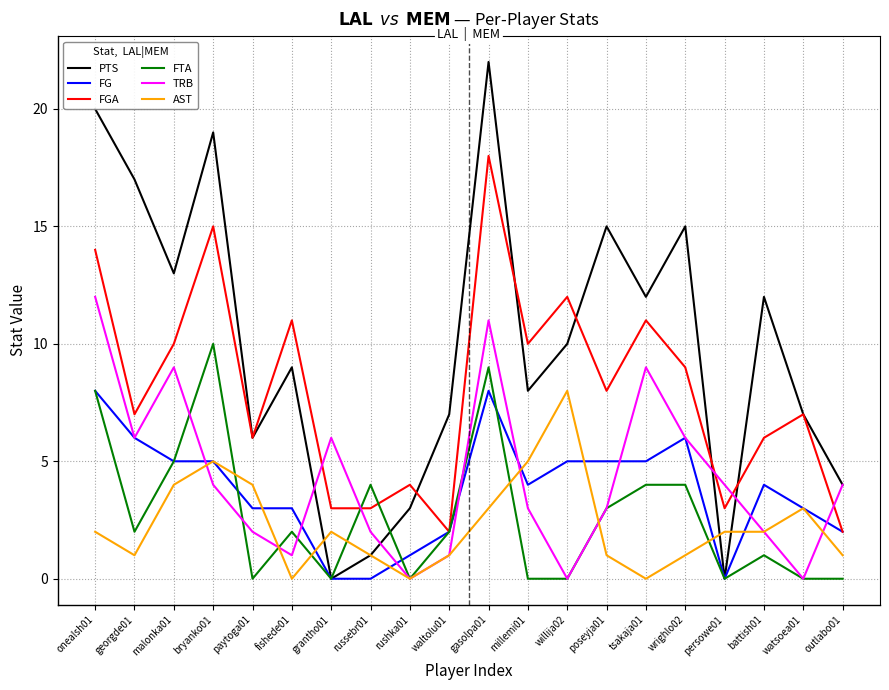

What is the total value across all series at rushka01?

8